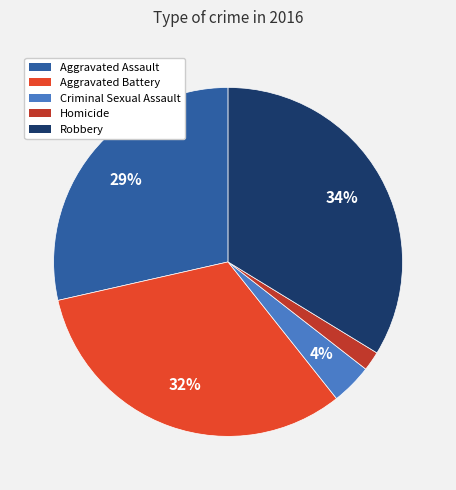

Which slice is the smallest?

Homicide